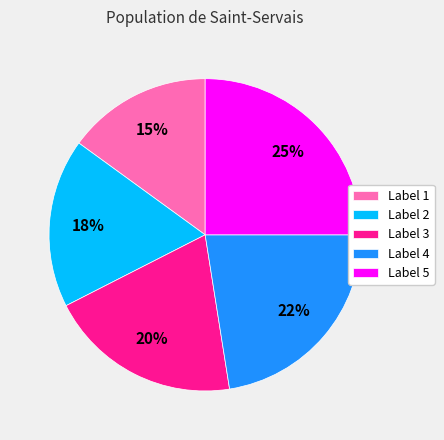

Rank the categories by value from lowest to highest.

Label 1, Label 2, Label 3, Label 4, Label 5